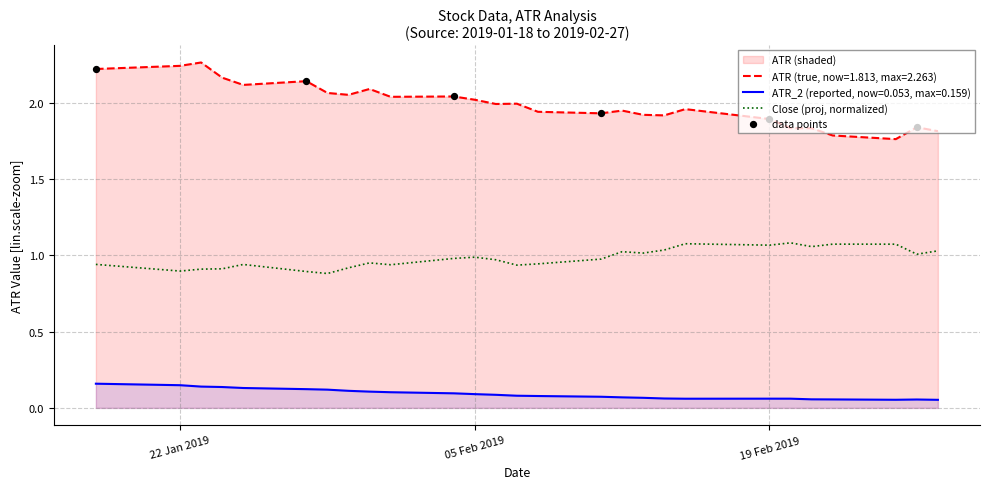

What are all the series names shown in the legend?

ATR, ATR_2, Close